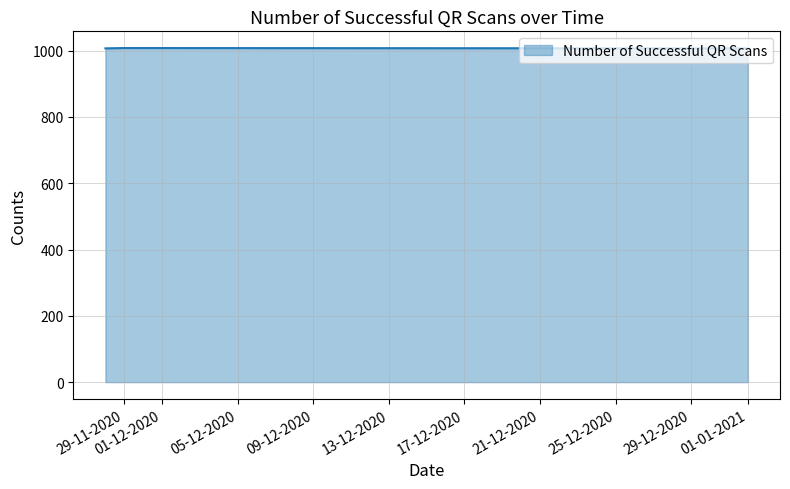

What is the maximum value shown in the chart?

1008